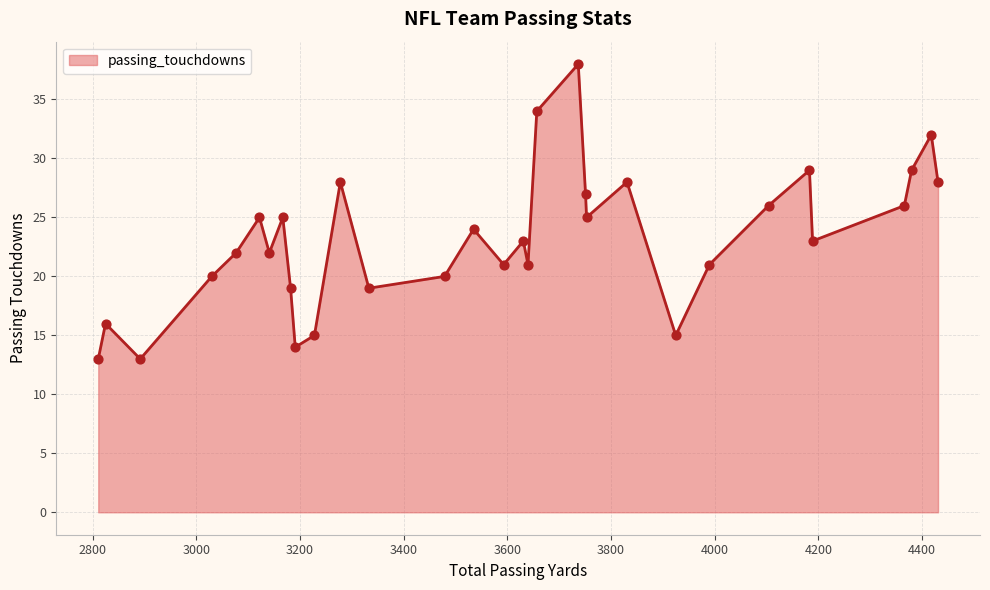

What is the smallest value displayed?

13